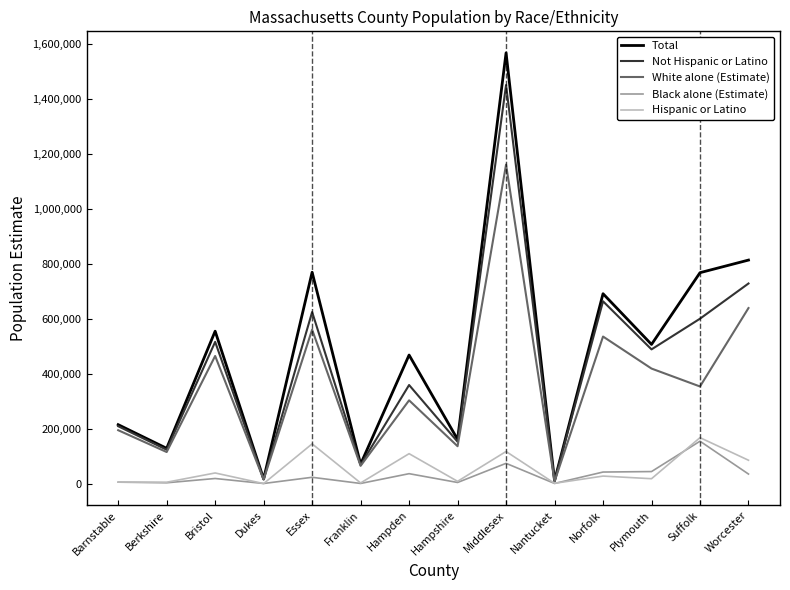

The White alone (Estimate) series shows 639034 at Worcester. True or false?

True